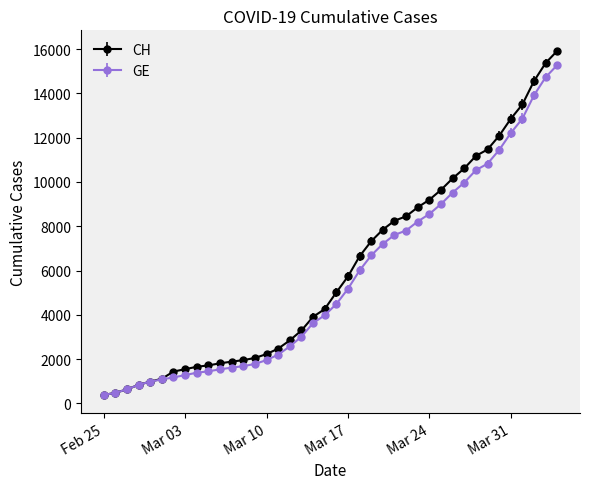

What is the difference between the second highest and second lowest values in the GE series?

14254